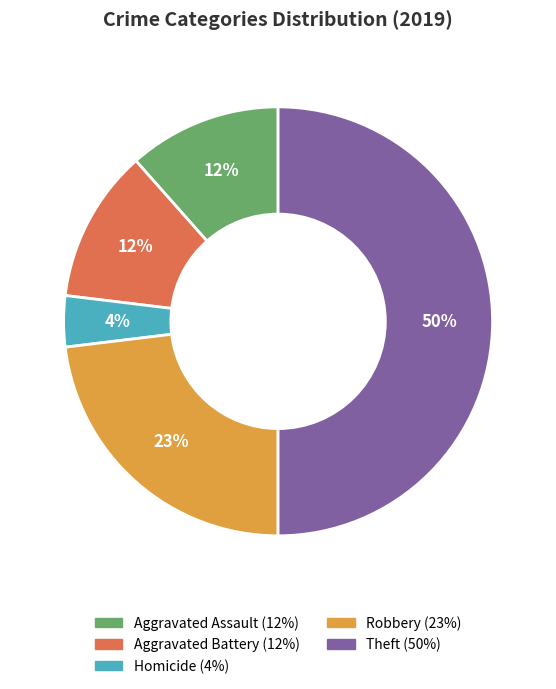

To the nearest percent, what is the average slice percentage?

20%